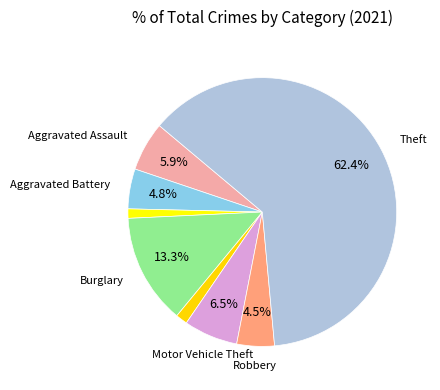

Which slice is the smallest?

Arson